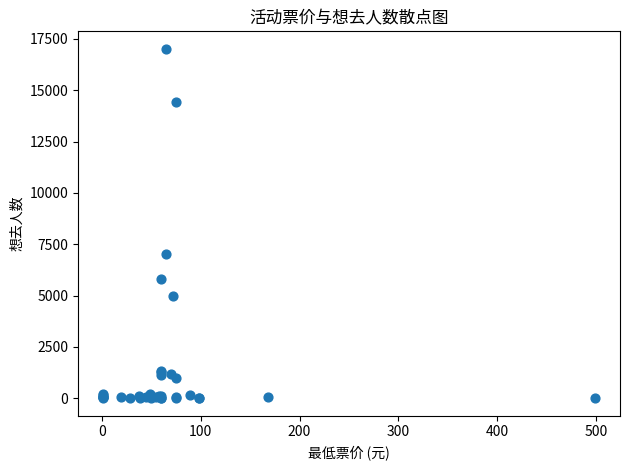

What Y value in the scatter plot is closest to 8509?

7003